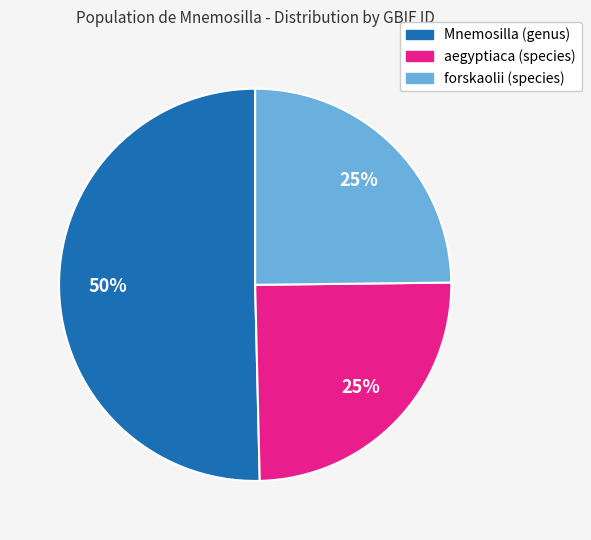

Which category accounts for the majority?

Mnemosilla (genus)